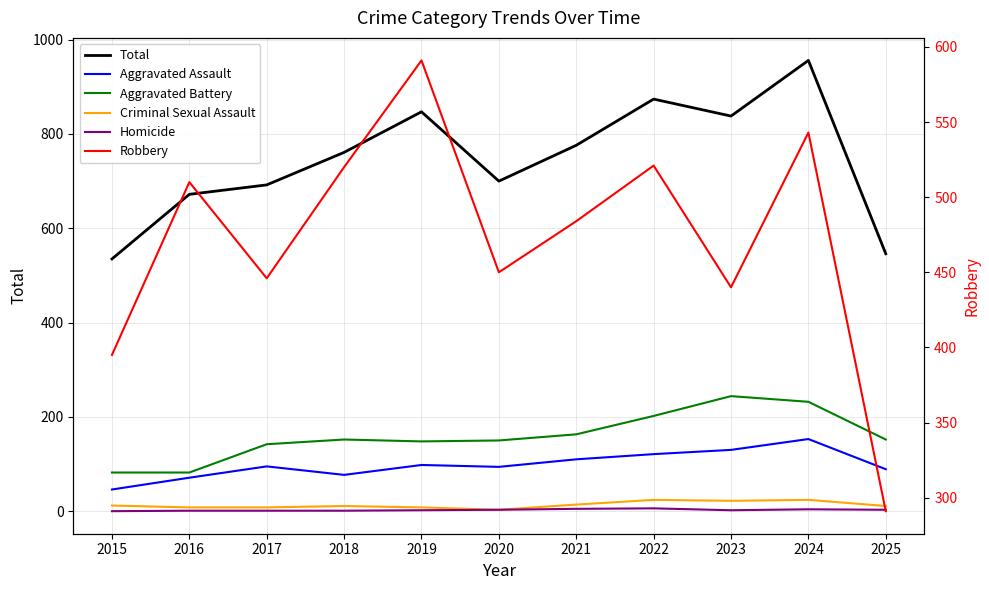

List the labels in order of Total value, smallest first.

2015, 2025, 2016, 2017, 2020, 2018, 2021, 2023, 2019, 2022, 2024